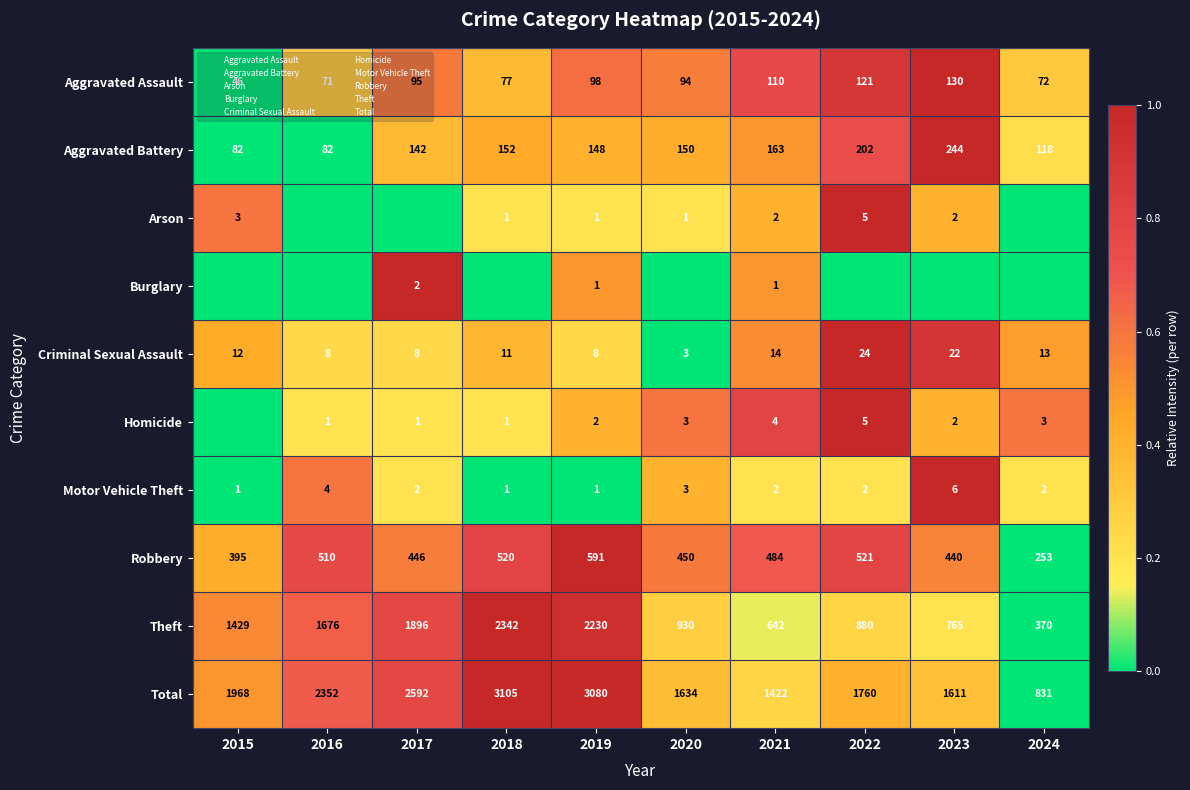

At which label is Robbery closest to 0?

2024